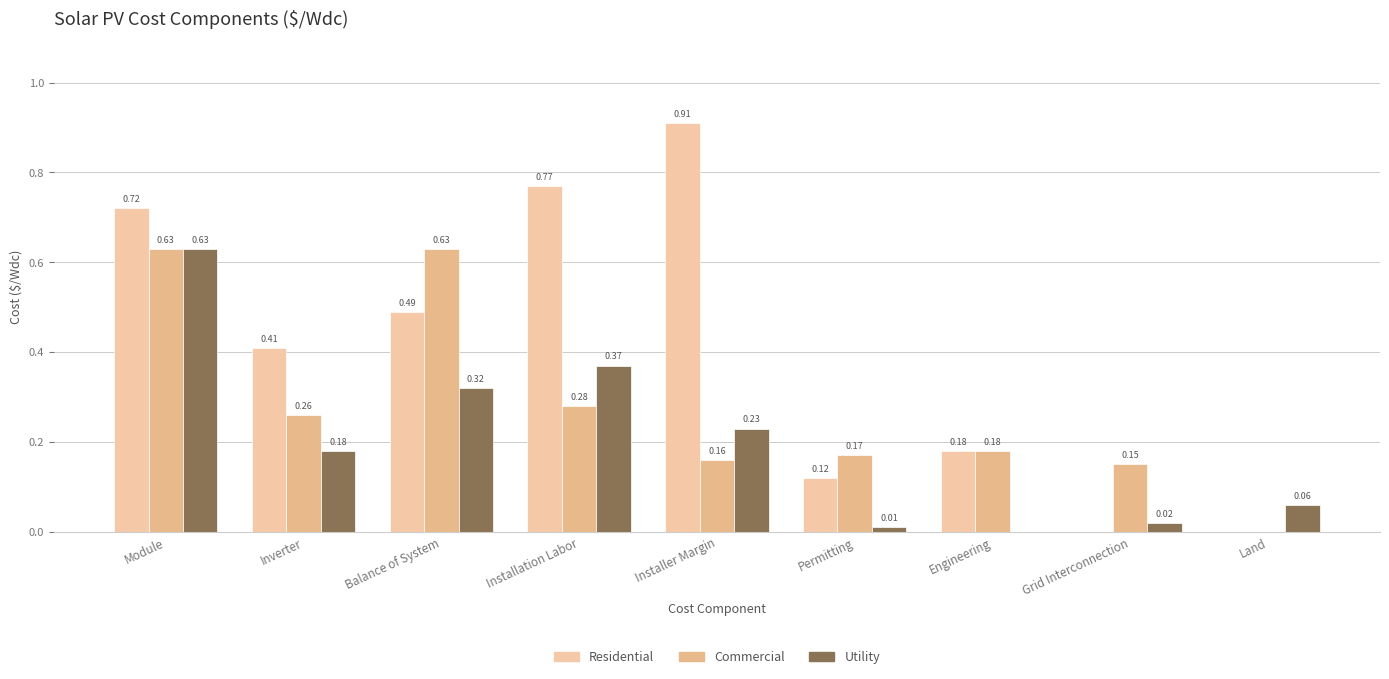

List the series in order of their overall mean, lowest first.

Utility, Commercial, Residential